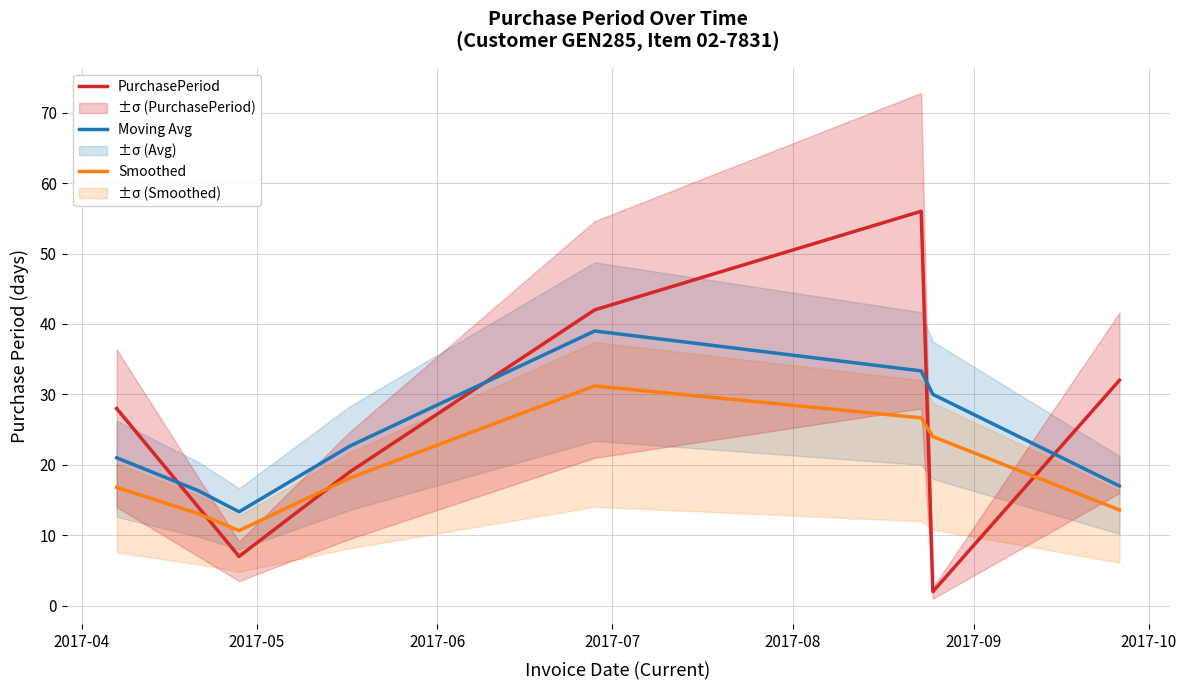

What is the minimum value for Moving Avg?

13.3